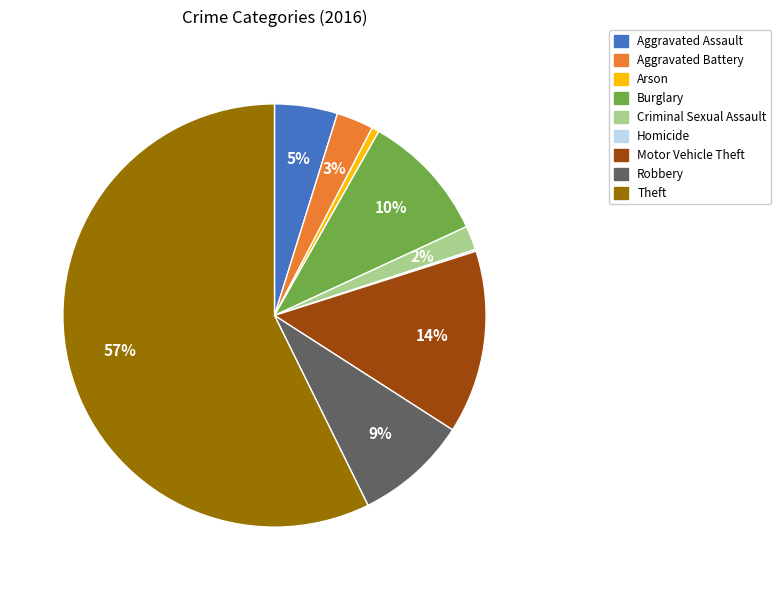

To the nearest percent, what portion does Criminal Sexual Assault represent?

2%